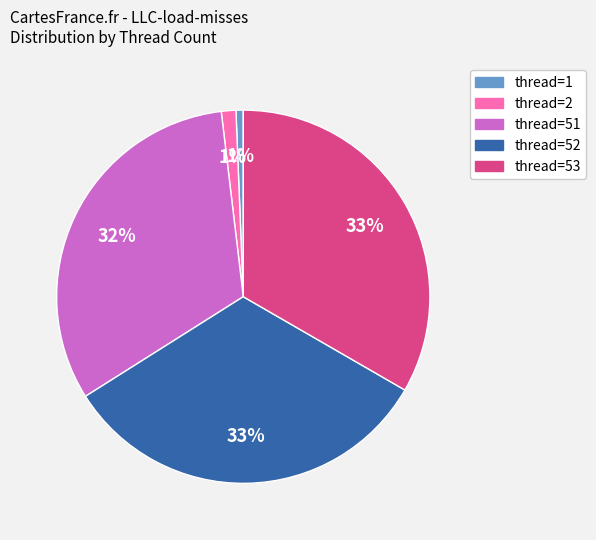

To the nearest percent, what is the average slice percentage?

20%